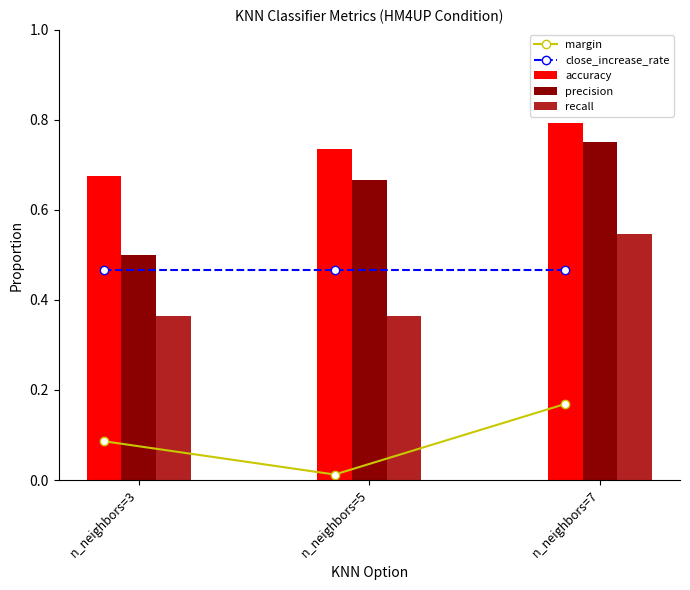

Count the recall values in the range 0 to 1.

3